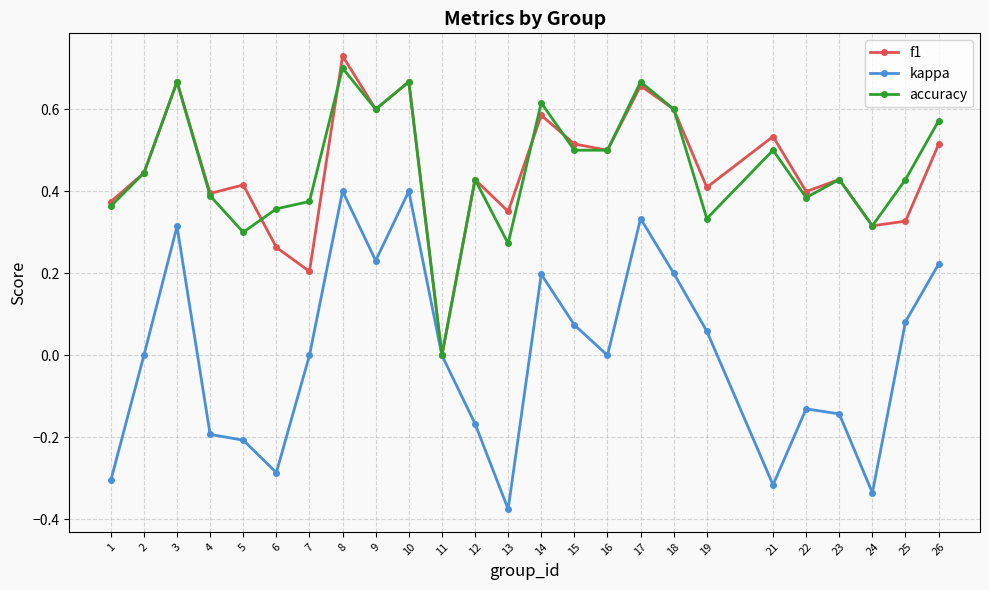

Does the chart display data point markers on the line(s)?

Yes